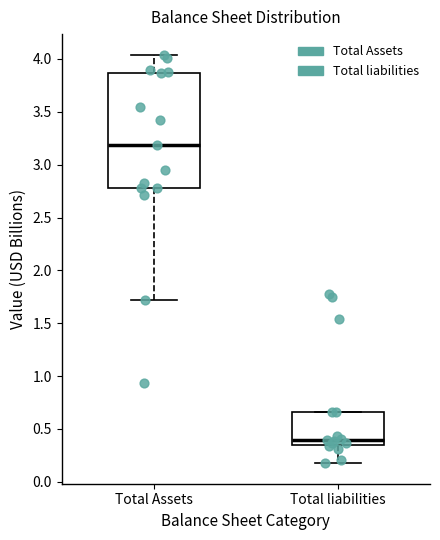

Reading left to right, read every box against the y-axis: the position of its median line, the range the box covers, and the ends of its whiskers. The values are not printed on the chart, so give them approximately, as read against the axis.

Total Assets: median 3.20, box 2.80 to 3.85, whiskers 1.70 to 4.05
Total liabilities: median 0.40, box 0.35 to 0.65, whiskers 0.15 to 0.65